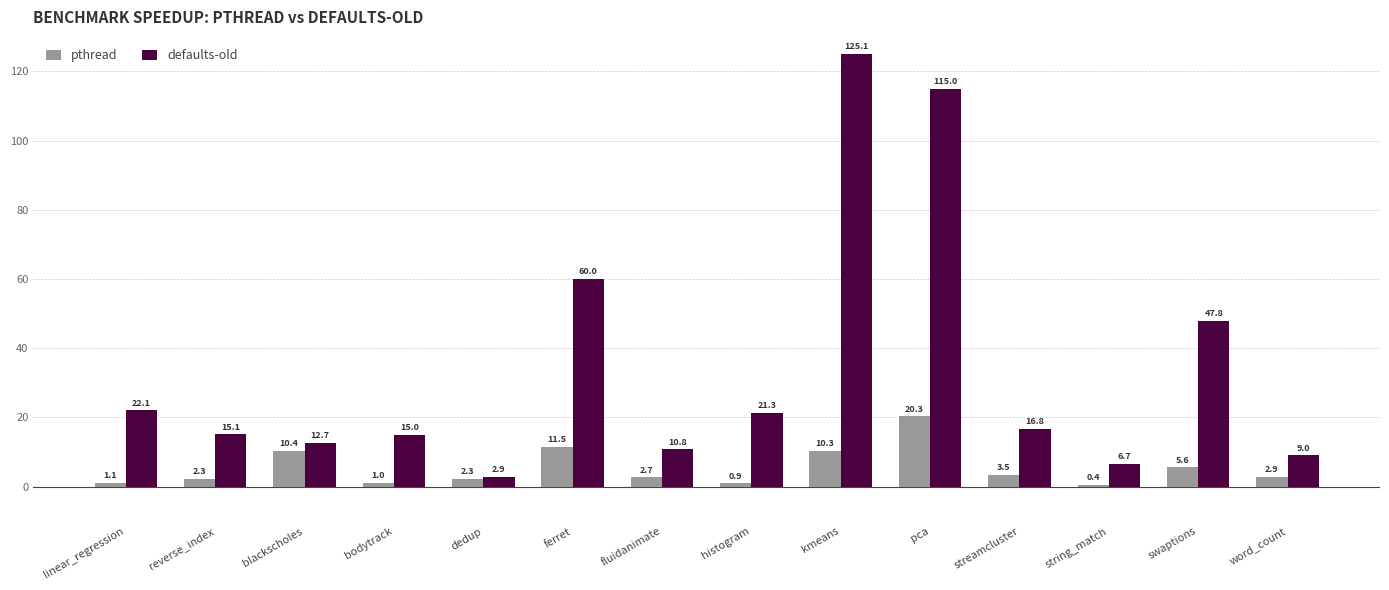

What is the sum of all pthread values?

75.1